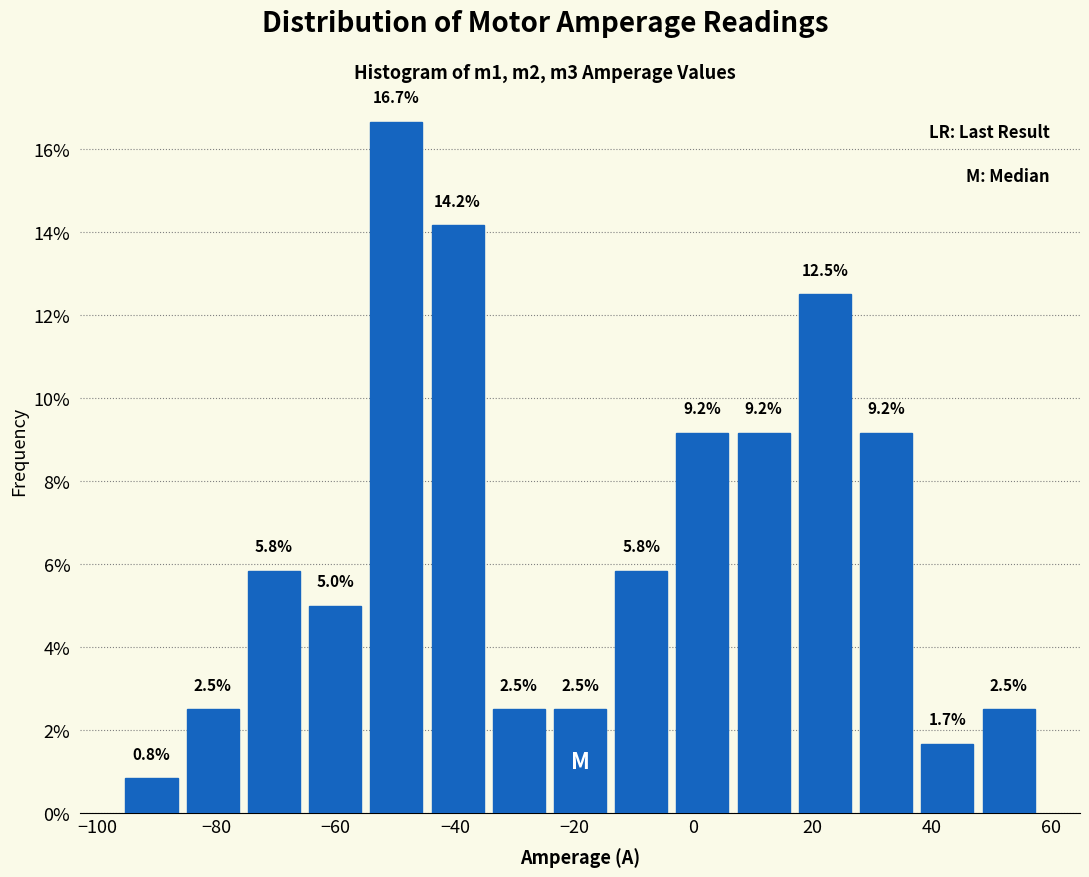

What is the height of the bar covering 6 to 16 on the x-axis? The bar edges are not printed on the chart, so give them approximately, as read against the axis.

9.2